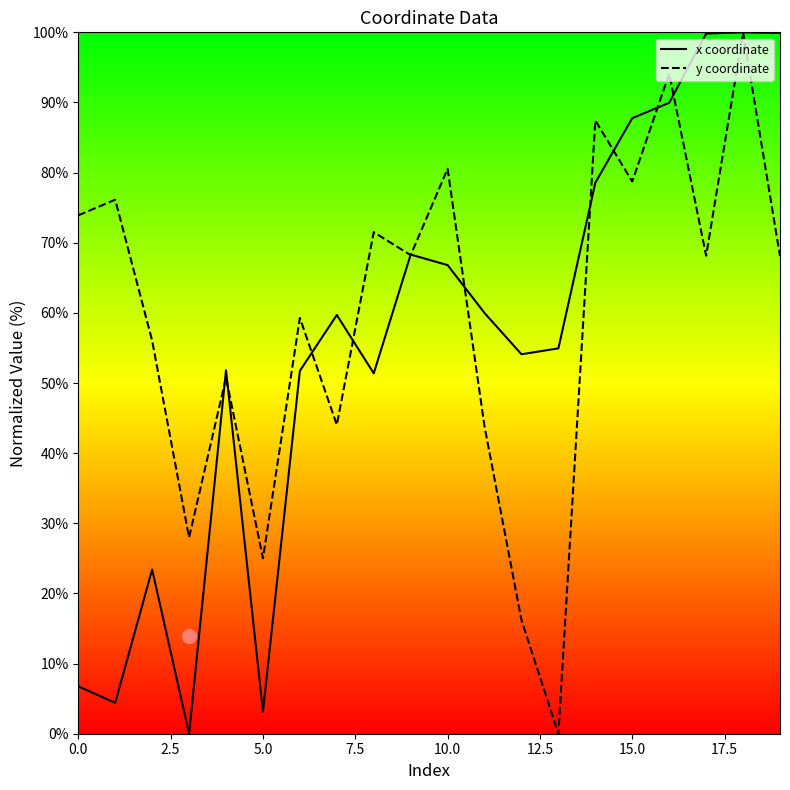

The value of y coordinate at 10.0 is 80.6. True or false?

True